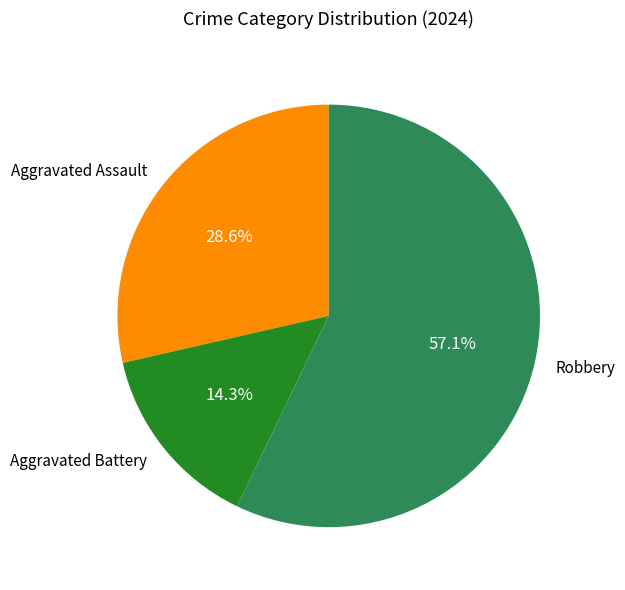

Does Aggravated Battery account for over 50% of the chart?

No